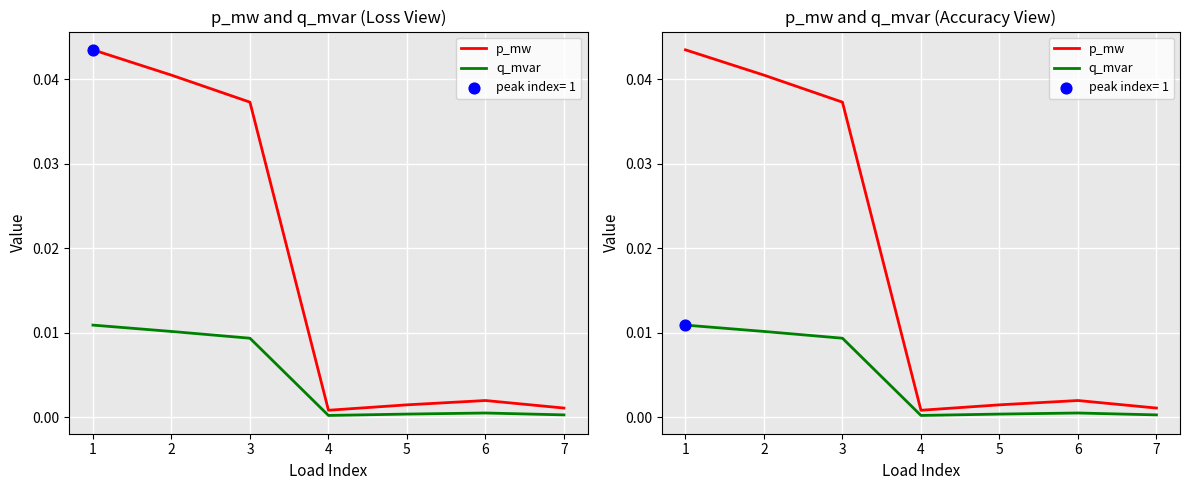

Which series reaches the minimum Y coordinate?

q_mvar